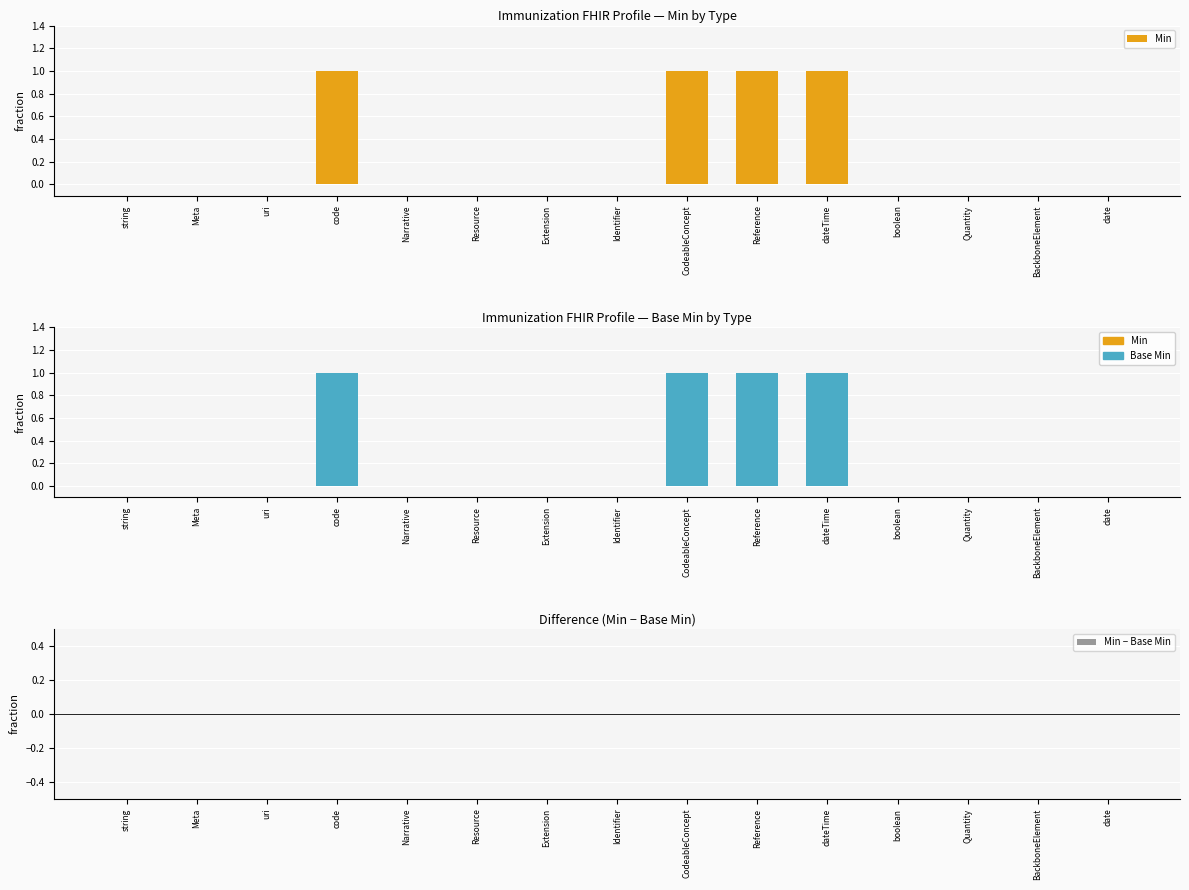

At which label does Min reach its peak?

code